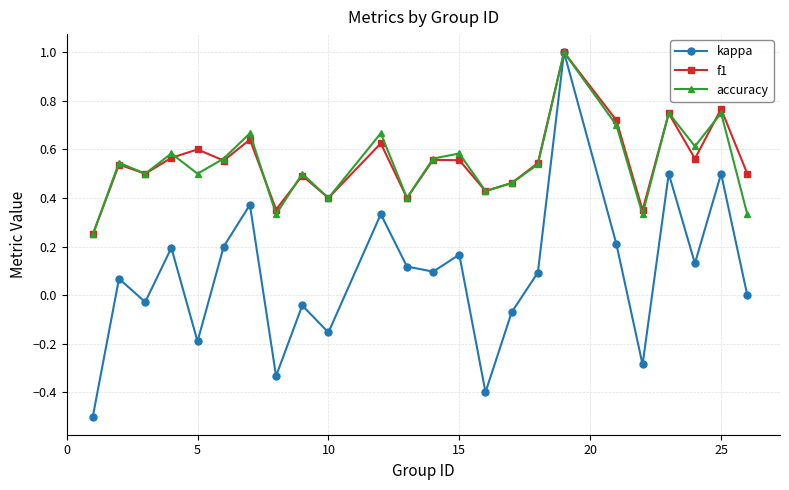

Is this an area chart (filled region under the line)?

No